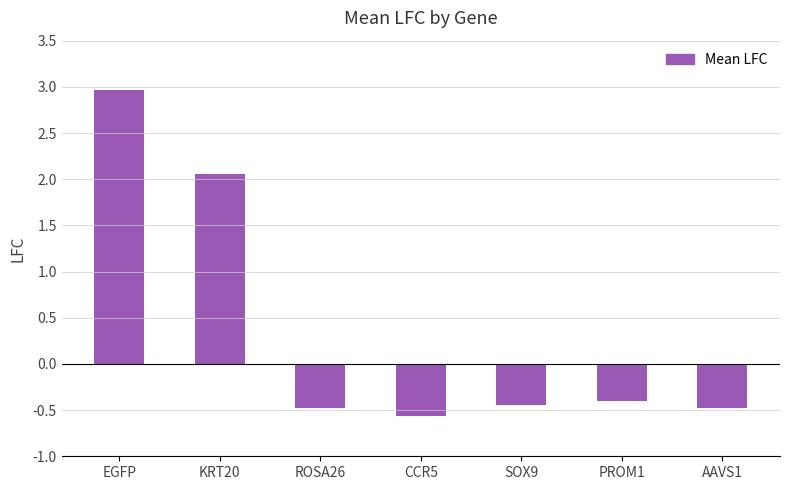

How many series are shown in this chart?

1